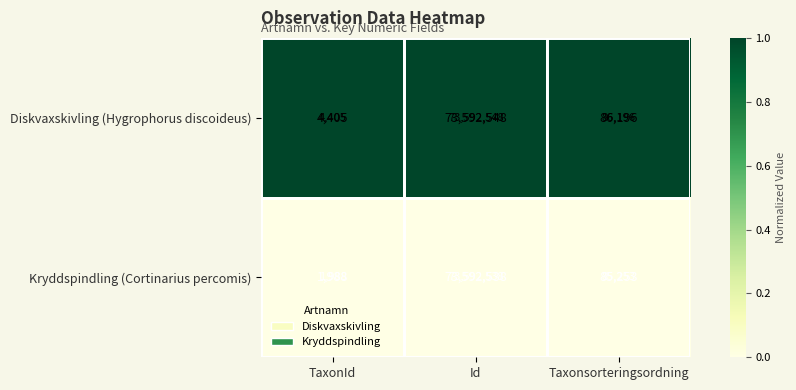

At which category is the sum across all series the highest?

Id